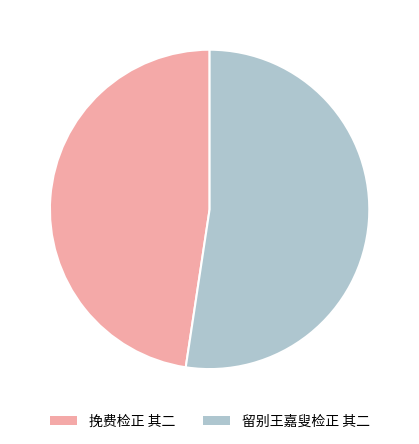

Approximately how many times larger is the value at 留别王嘉叟检正 其二 compared to 挽费检正 其二?

1.1